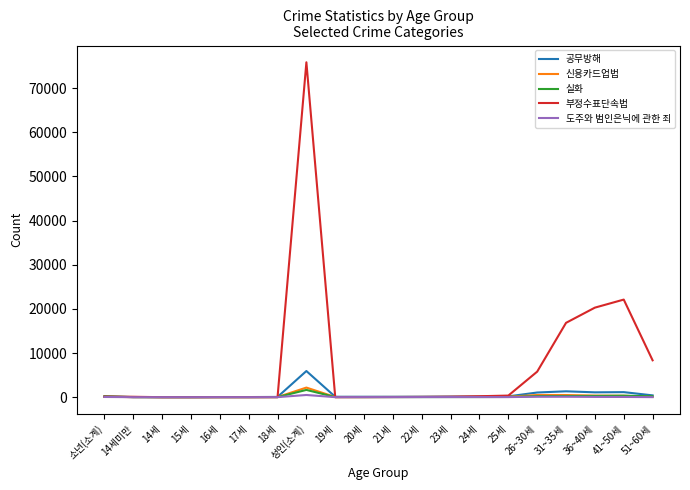

Which category has the highest value in the 부정수표단속법 series?

성인(소계)